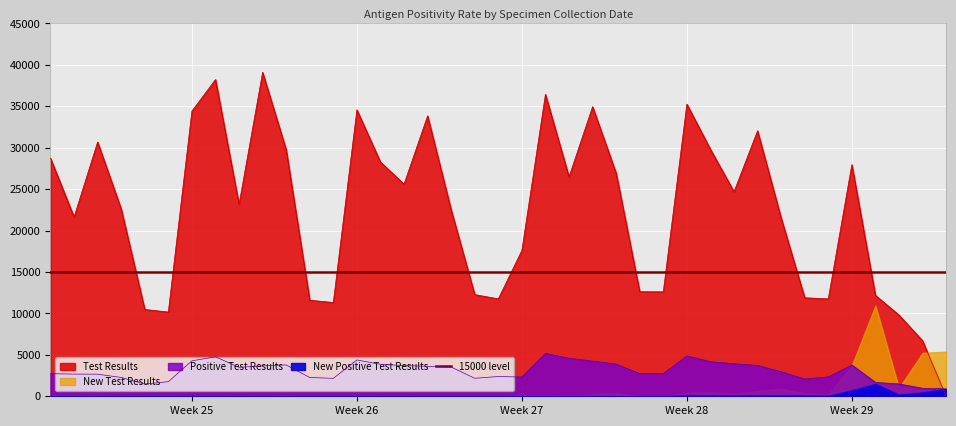

Which series ends up on top after the final intersection of Test Results and Positive Test Results?

Positive Test Results